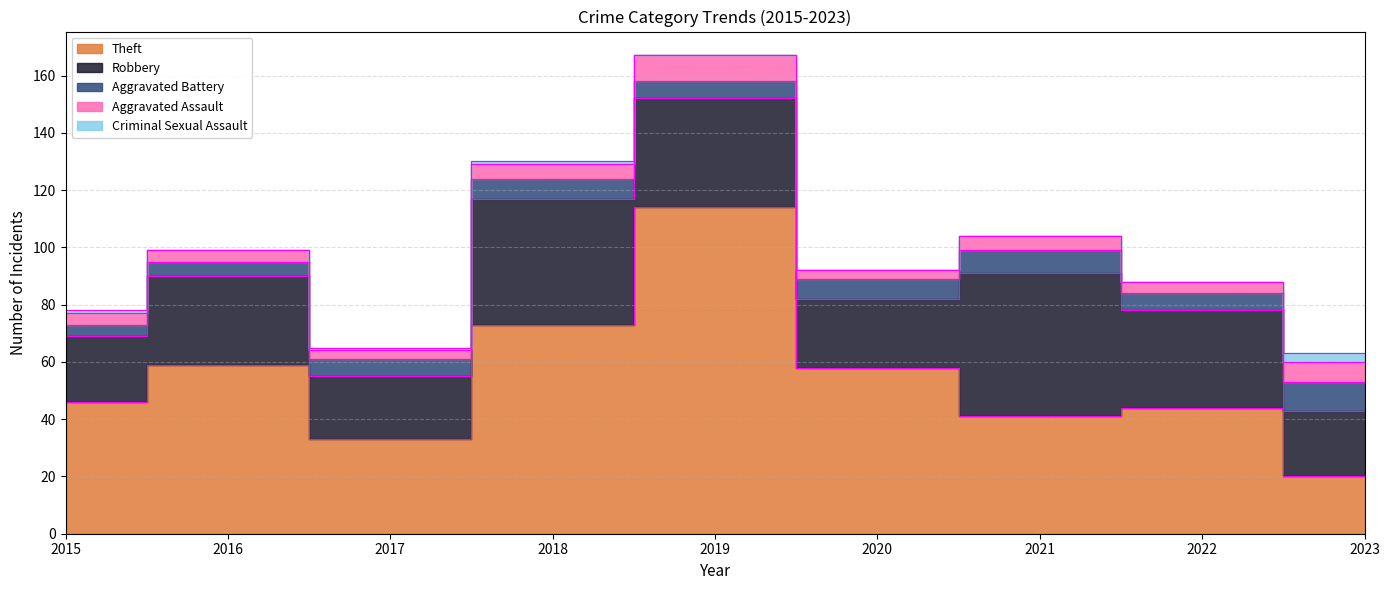

Reading left to right, transcribe all the data shown in this chart.

Theft: 2015=46	2016=59	2017=33	2018=73	2019=114	2020=58	2021=41	2022=44	2023=20
Robbery: 2015=23	2016=31	2017=22	2018=44	2019=38	2020=24	2021=50	2022=34	2023=23
Aggravated Battery: 2015=4	2016=5	2017=6	2018=7	2019=6	2020=7	2021=8	2022=6	2023=10
Aggravated Assault: 2015=4	2016=4	2017=3	2018=5	2019=9	2020=3	2021=5	2022=4	2023=7
Criminal Sexual Assault: 2015=1	2016=0	2017=1	2018=1	2019=0	2020=0	2021=0	2022=0	2023=3